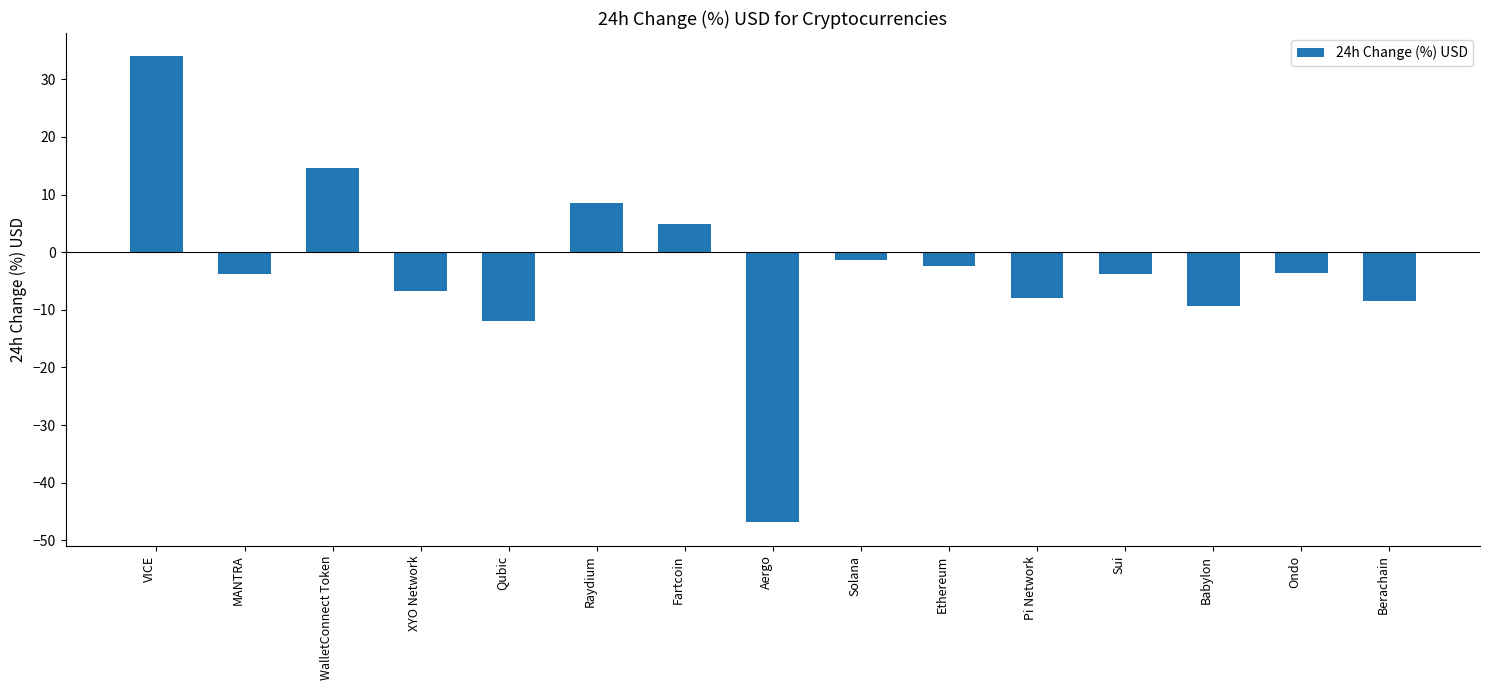

How many values are above zero?

4